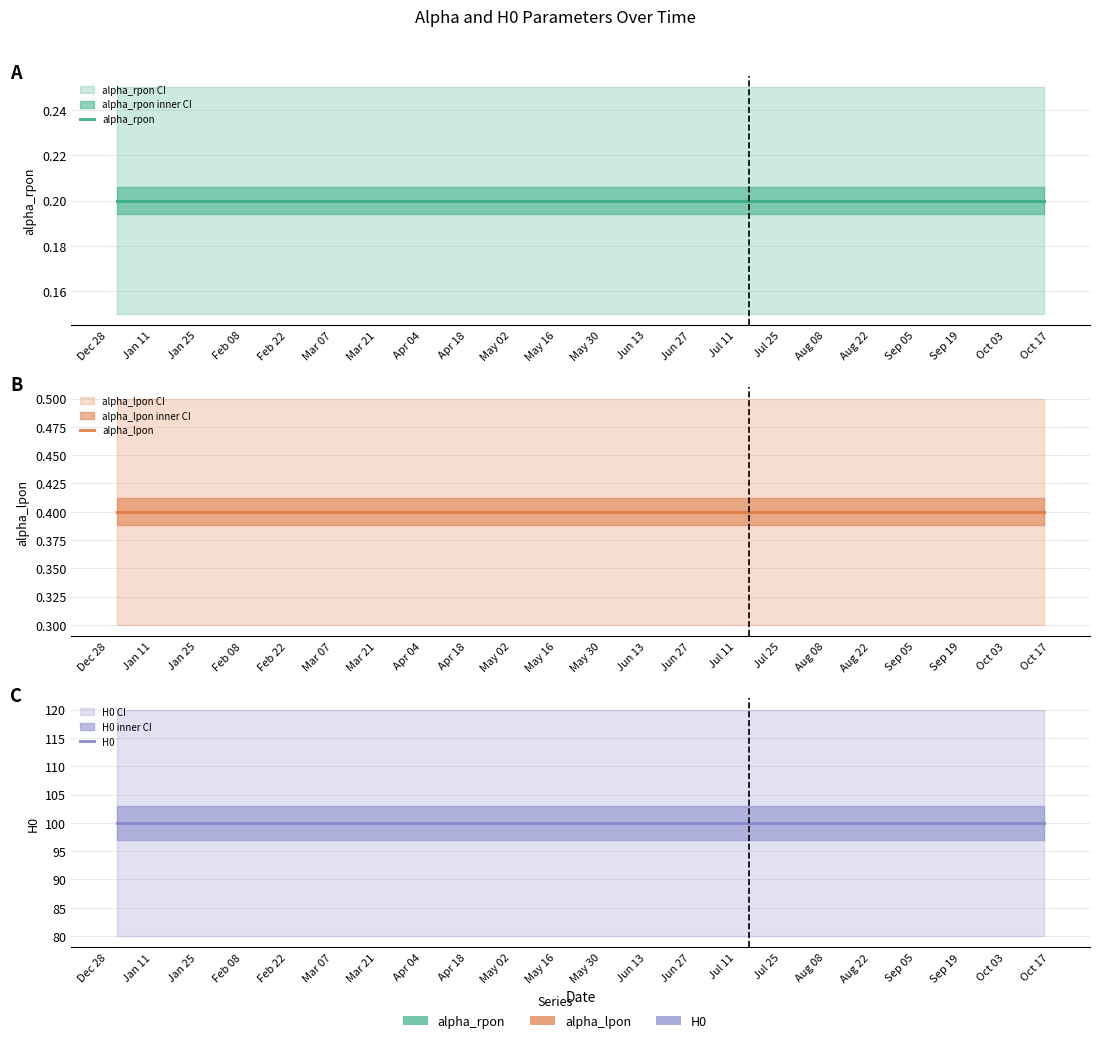

Is it true that H0 equals 50.4 at Sep 05?

False